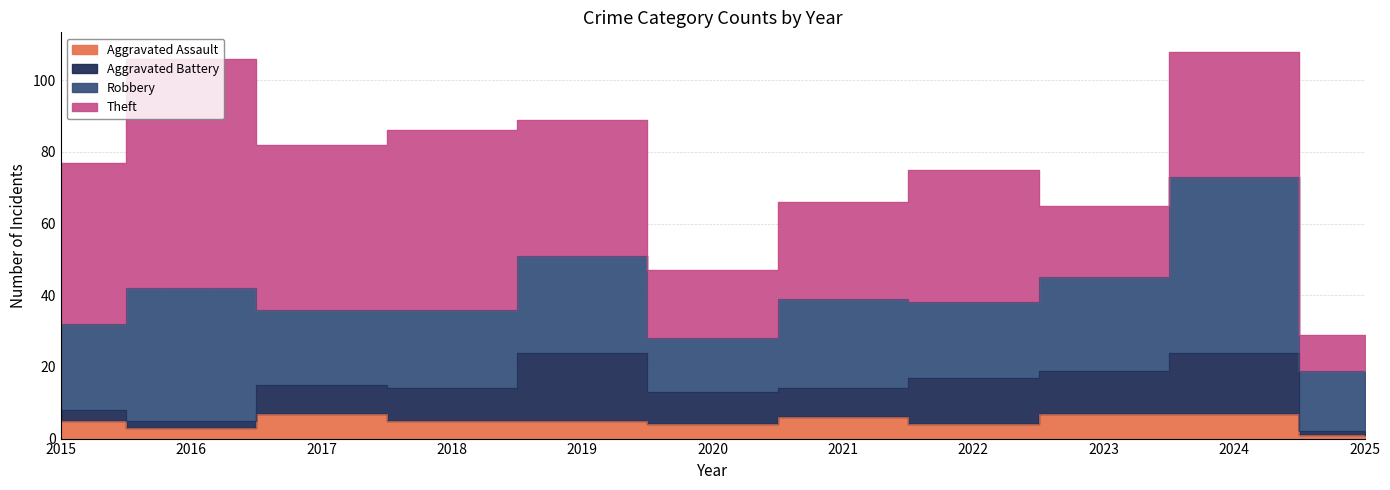

What is the lowest value of the Theft series?

10